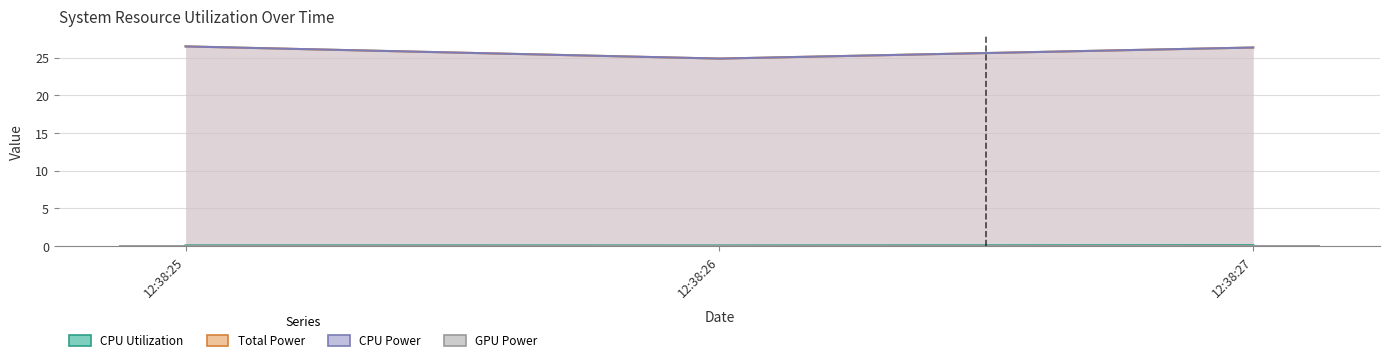

Between 12:38:25 and 12:38:27, which series saw the biggest shift?

Total Power